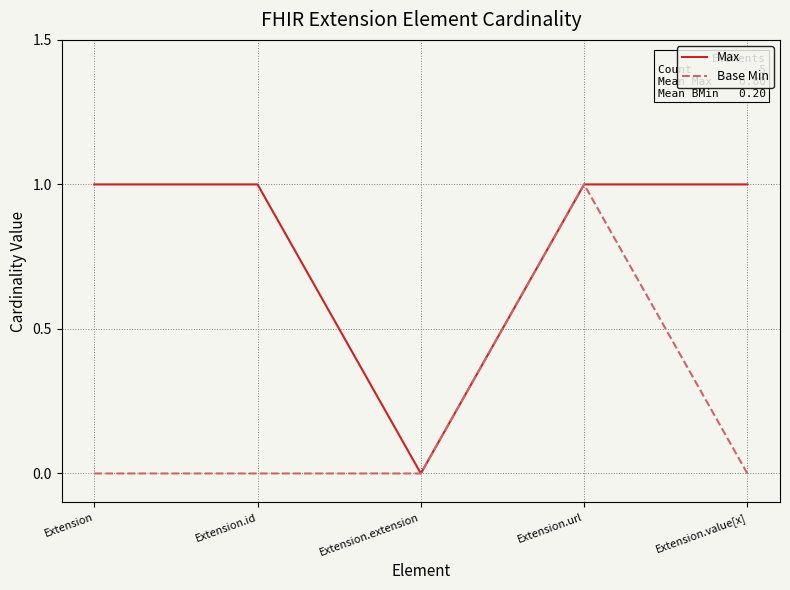

Is the value of Base Min at Extension.value[x] greater than the value of Max at Extension.id?

No